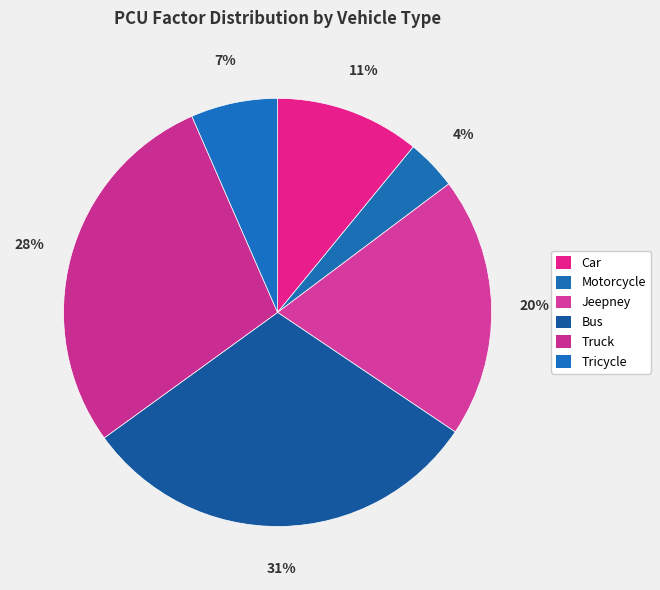

Which slice is the largest?

Bus